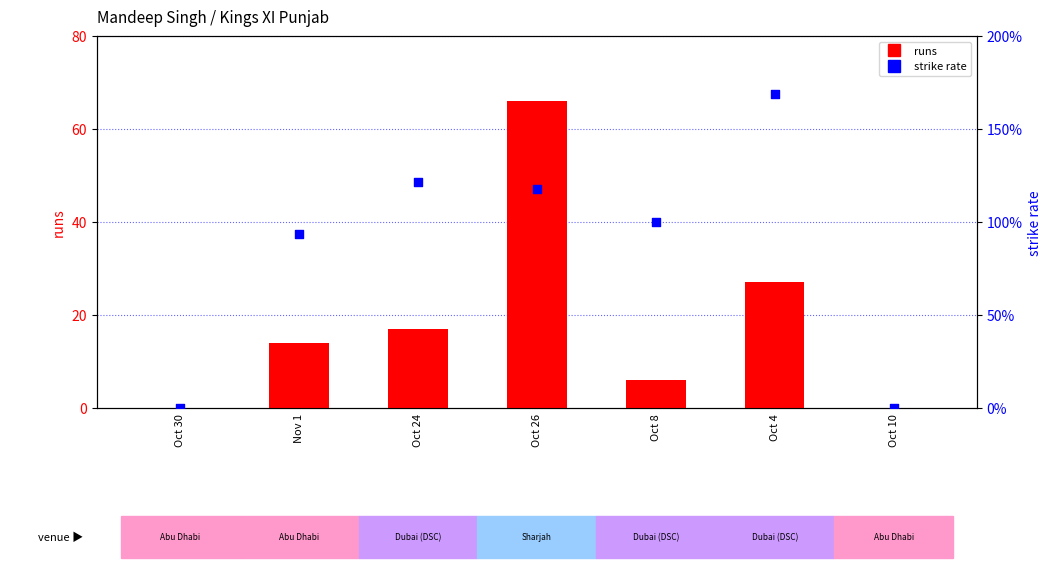

Is the value of strike rate at Nov 1 greater than the value of runs at Oct 30?

Yes